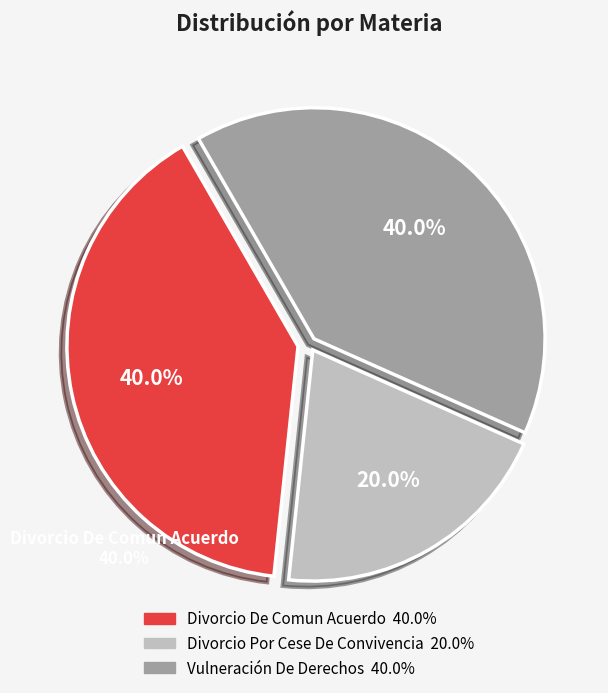

What is the smallest slice in the pie chart?

Divorcio Por Cese De Convivencia